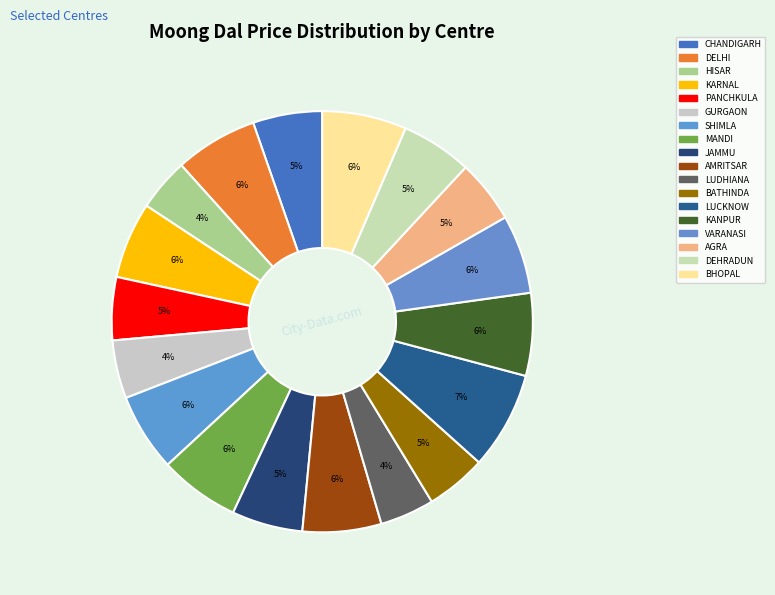

What is the largest slice in the pie chart?

LUCKNOW